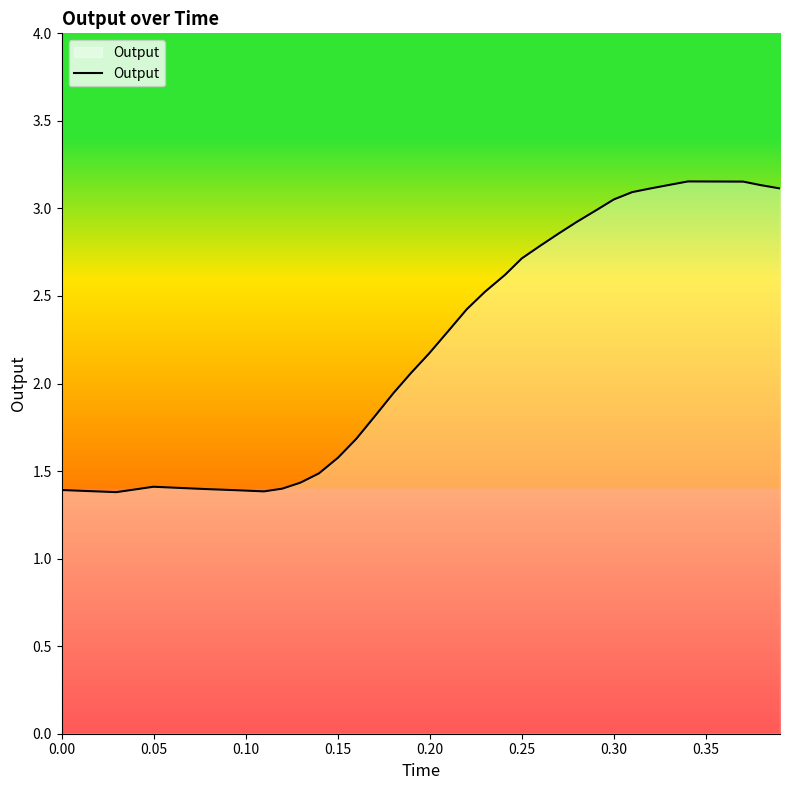

How many lines are shown in the chart?

1